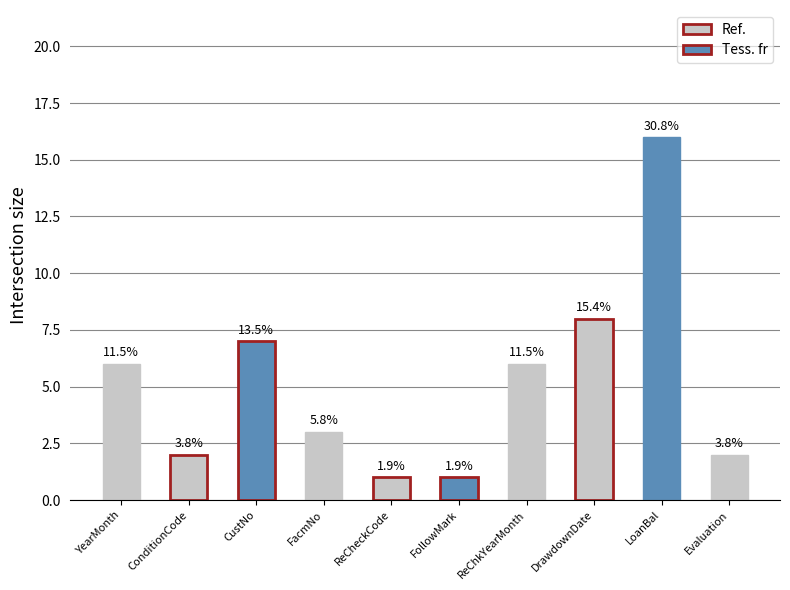

Rank the categories by value from lowest to highest.

ReCheckCode, FollowMark, ConditionCode, Evaluation, FacmNo, YearMonth, ReChkYearMonth, CustNo, DrawdownDate, LoanBal